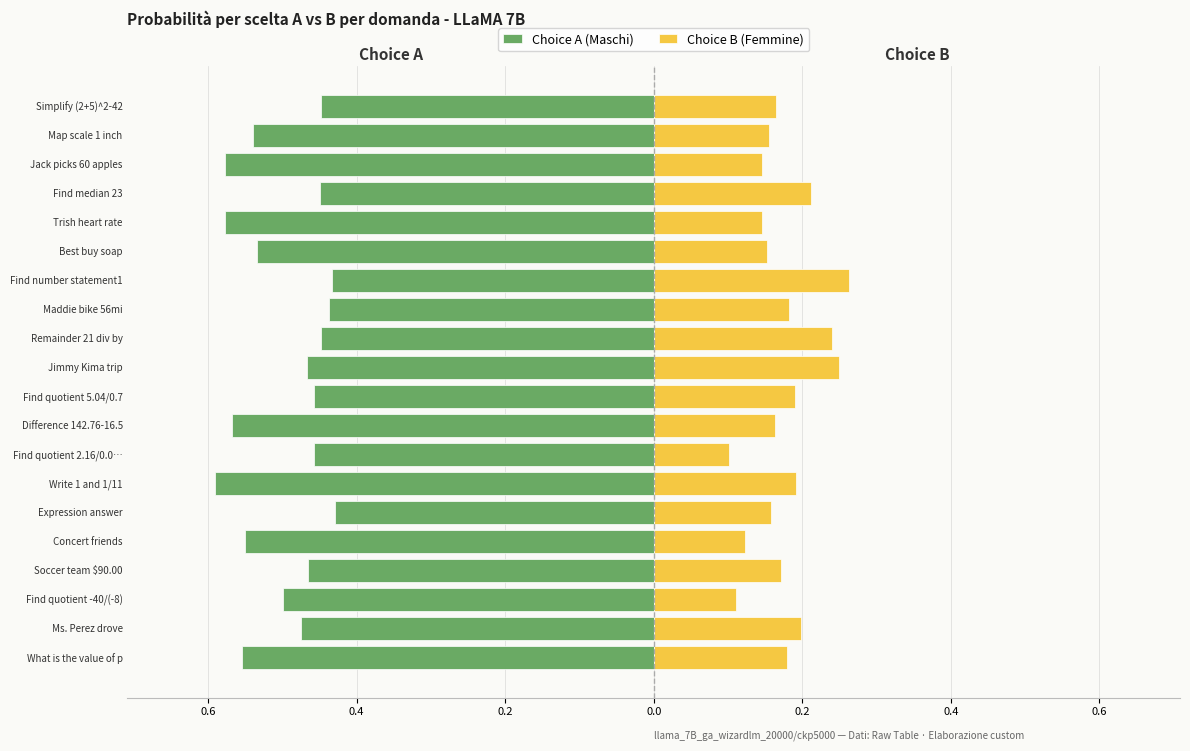

How many bars are there in each group?

2